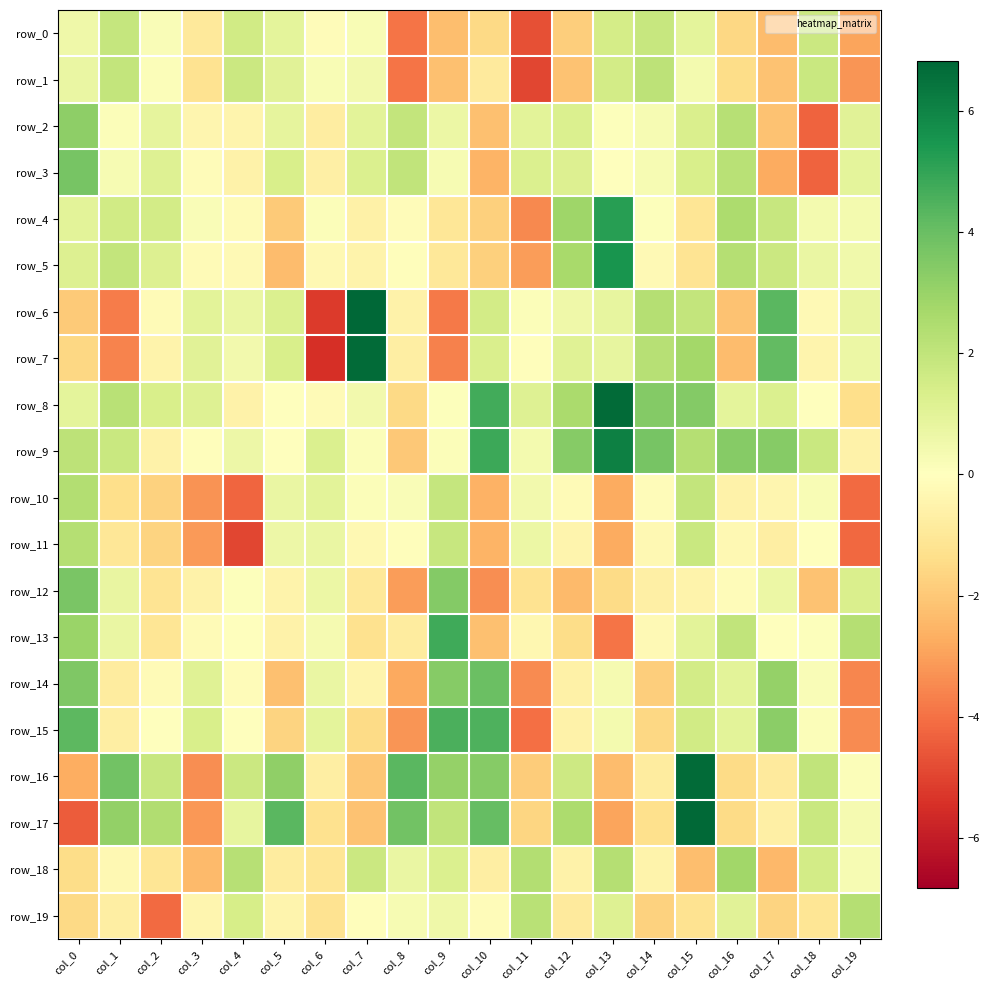

What is the average value of the row_10 series?

-0.6